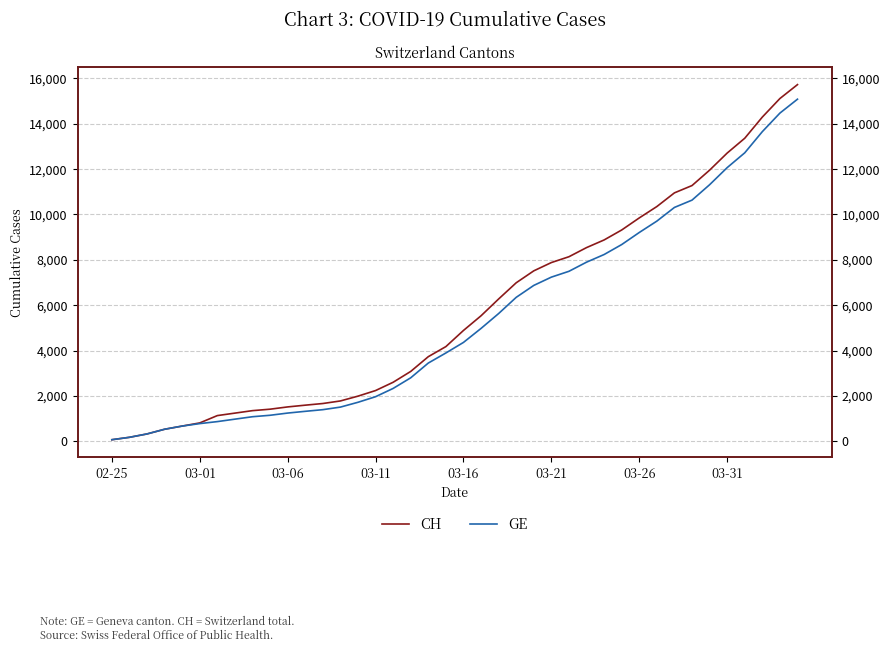

True or false: CH has a value of 18071 at 32.

False